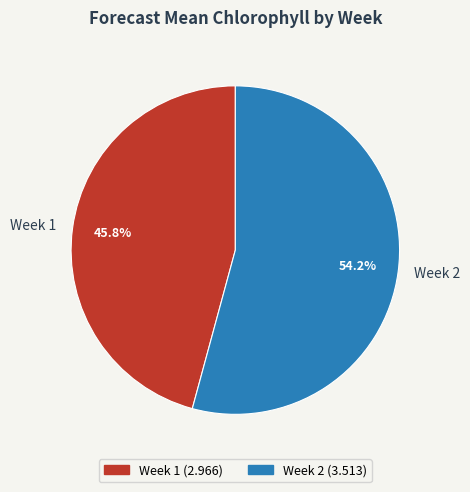

True or false: Week 2 accounts for 54% of the total.

True